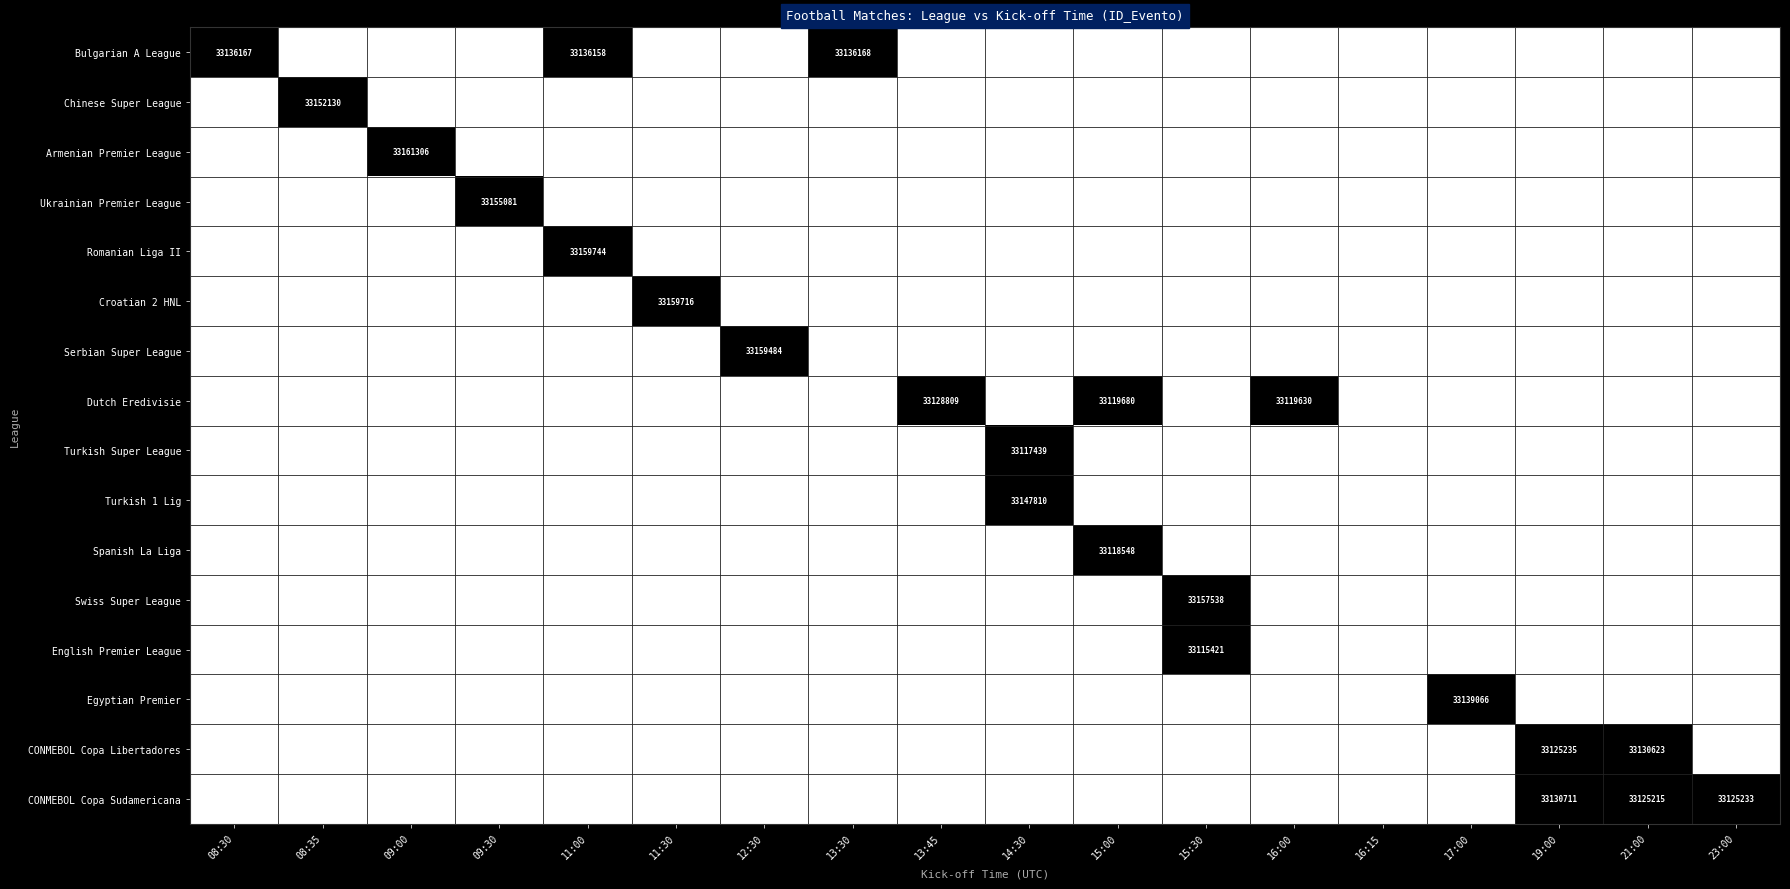

Is it true that CONMEBOL Copa Libertadores equals 33130623 at 21:00?

True